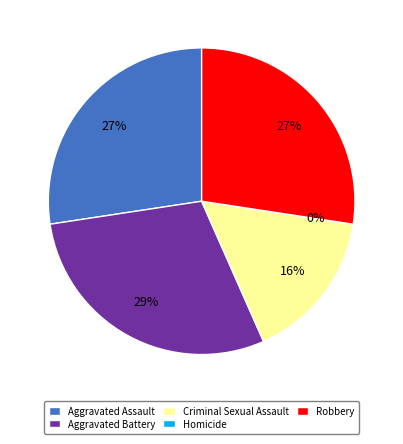

What is the smallest slice in the pie chart?

Homicide